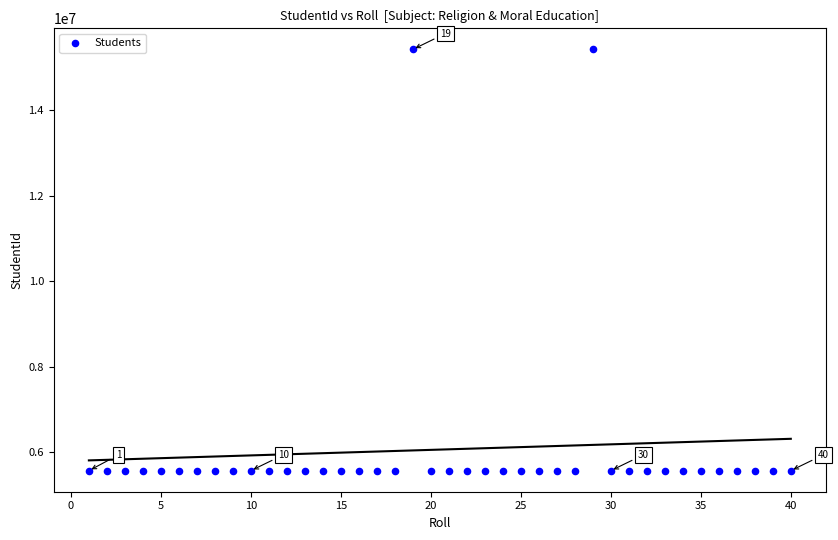

What is the range of X values (max minus min)?

39